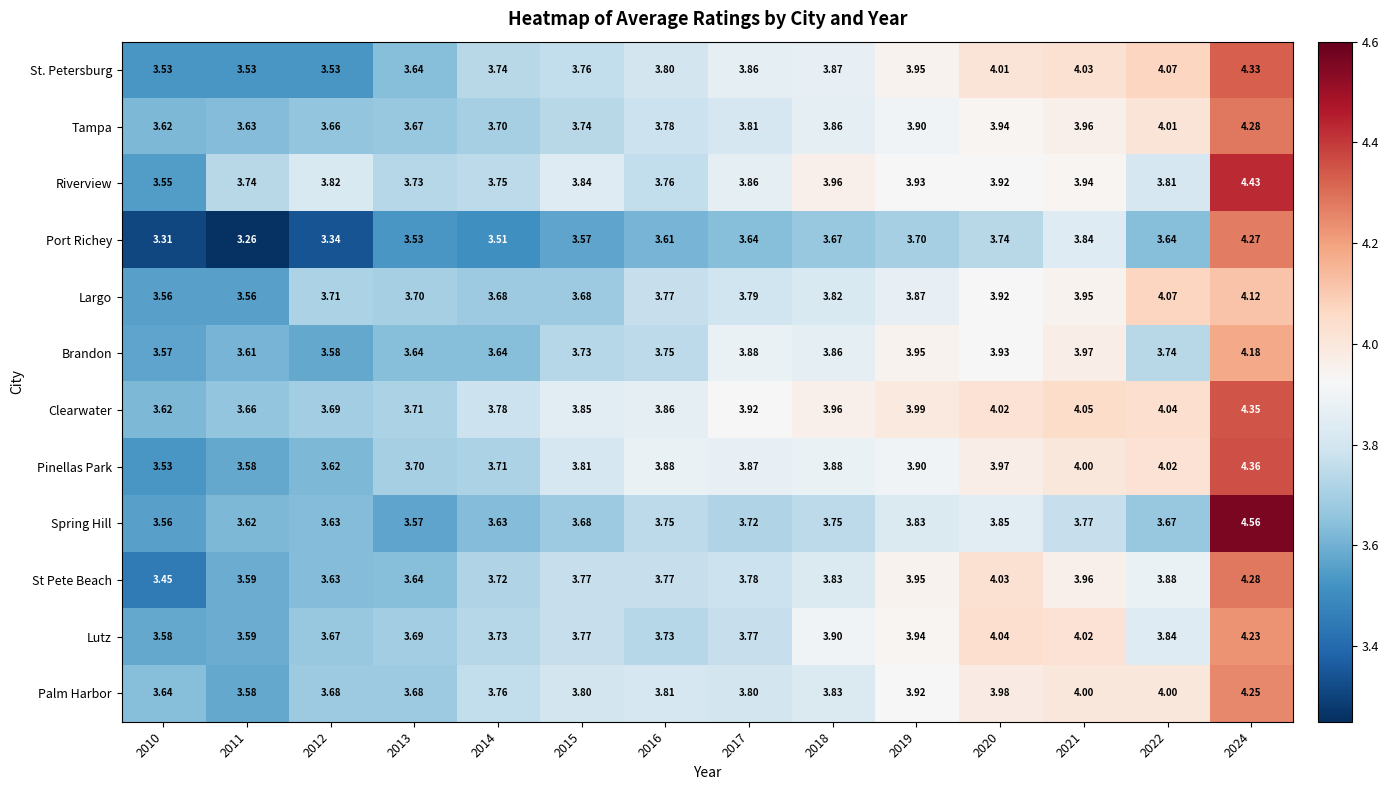

Which series changed the most between 2021 and 2022?

Brandon